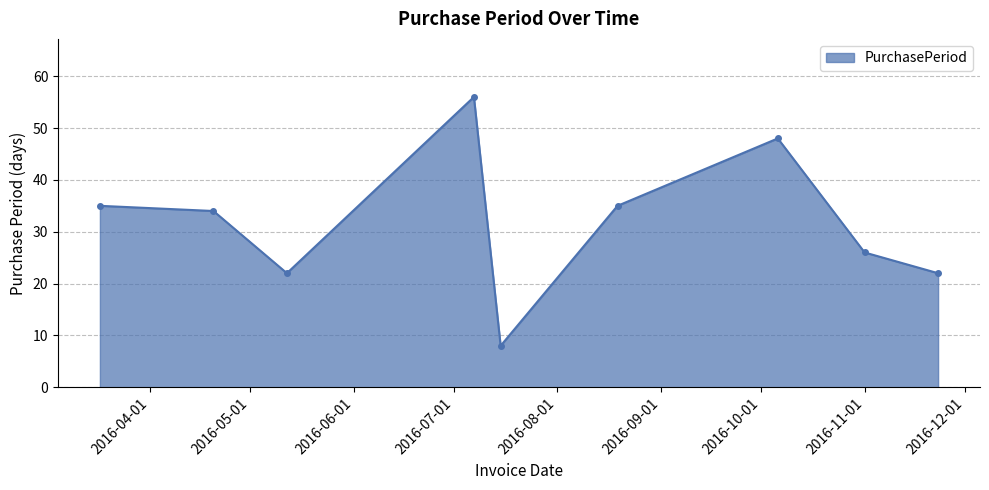

What is the value of the 6th point from the left?

35